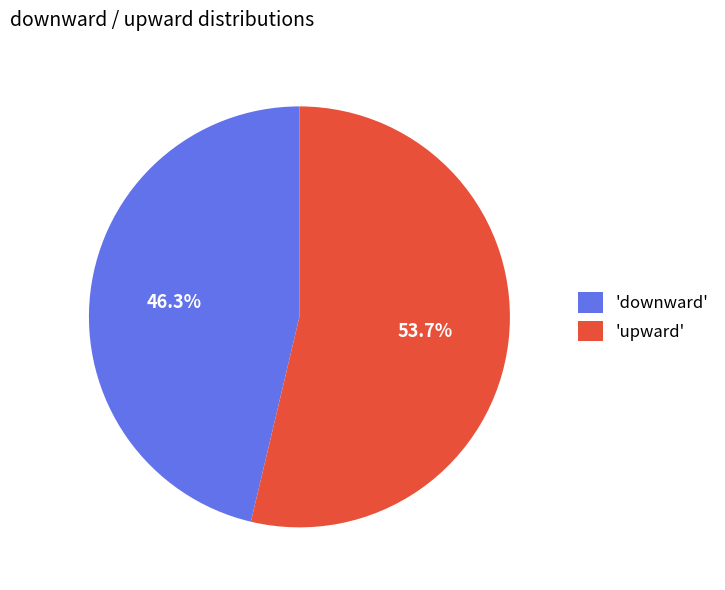

Which slice is the largest?

'upward'